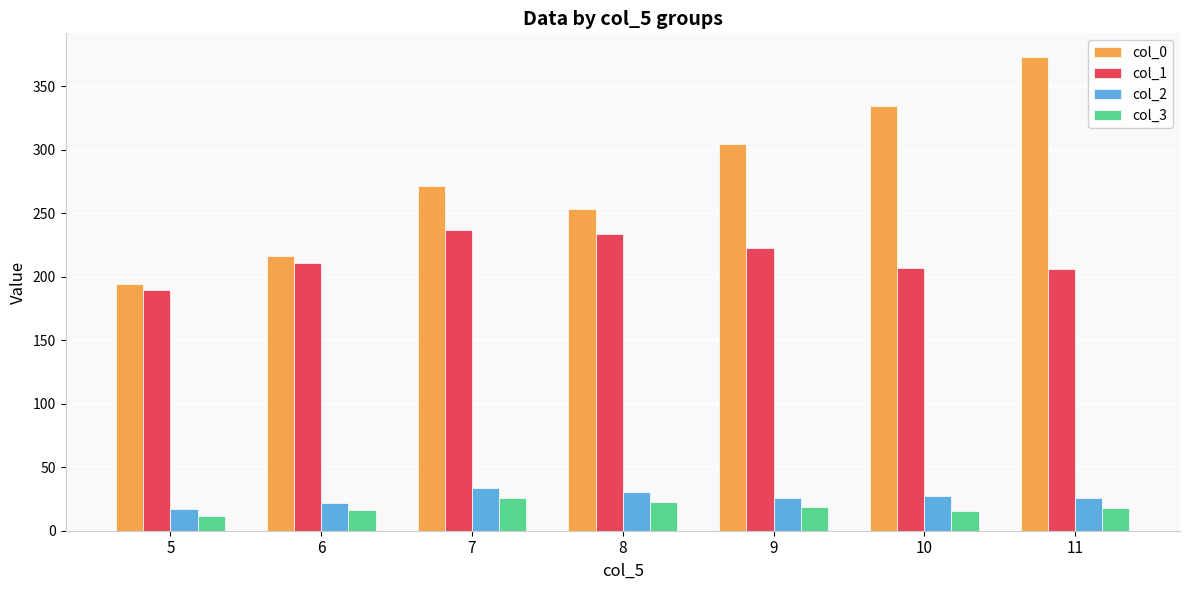

Which series has the widest spread of values?

col_0